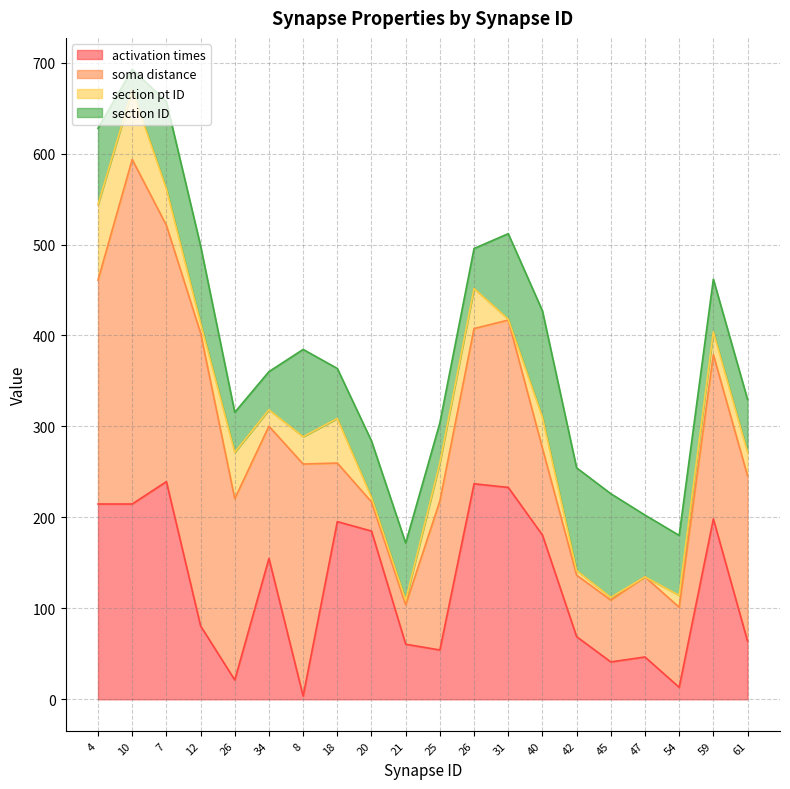

Rank the series by their average value, from lowest to highest.

section pt ID, section ID, activation times, soma distance